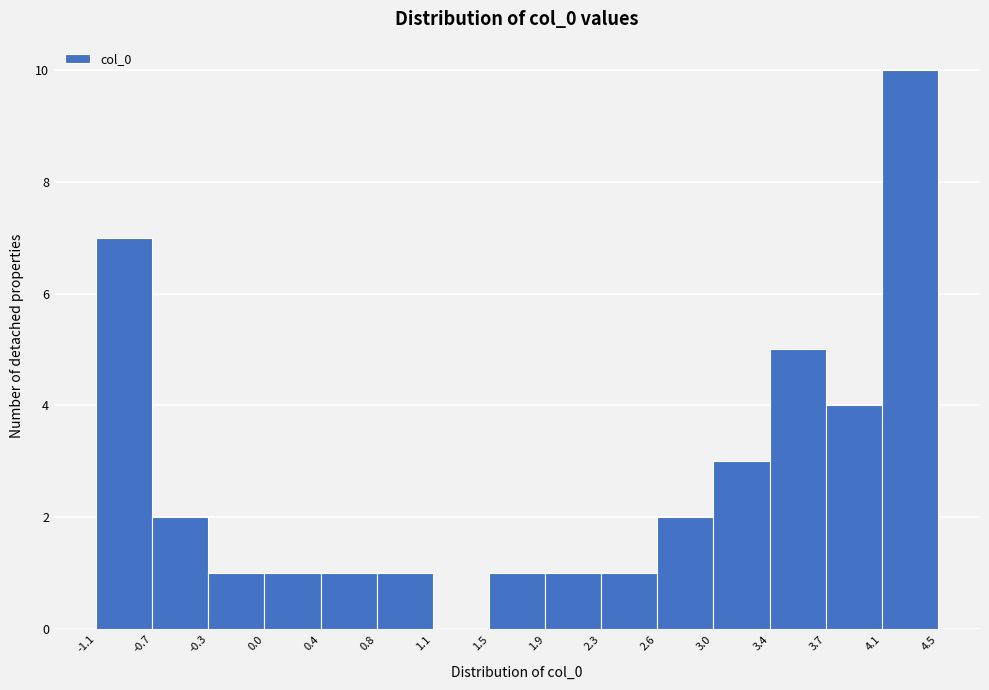

Reading left to right, list every bar in this chart as the range it spans on the x-axis followed by its height. The values are not printed on the chart, so give them approximately, as read against the axis.

-1.1 to -0.7: 7
-0.7 to -0.3: 2
-0.3 to 0.0: 1
0.0 to 0.4: 1
0.4 to 0.8: 1
0.8 to 1.1: 1
1.1 to 1.5: 0
1.5 to 1.9: 1
1.9 to 2.3: 1
2.3 to 2.6: 1
2.6 to 3.0: 2
3.0 to 3.4: 3
3.4 to 3.7: 5
3.7 to 4.1: 4
4.1 to 4.5: 10